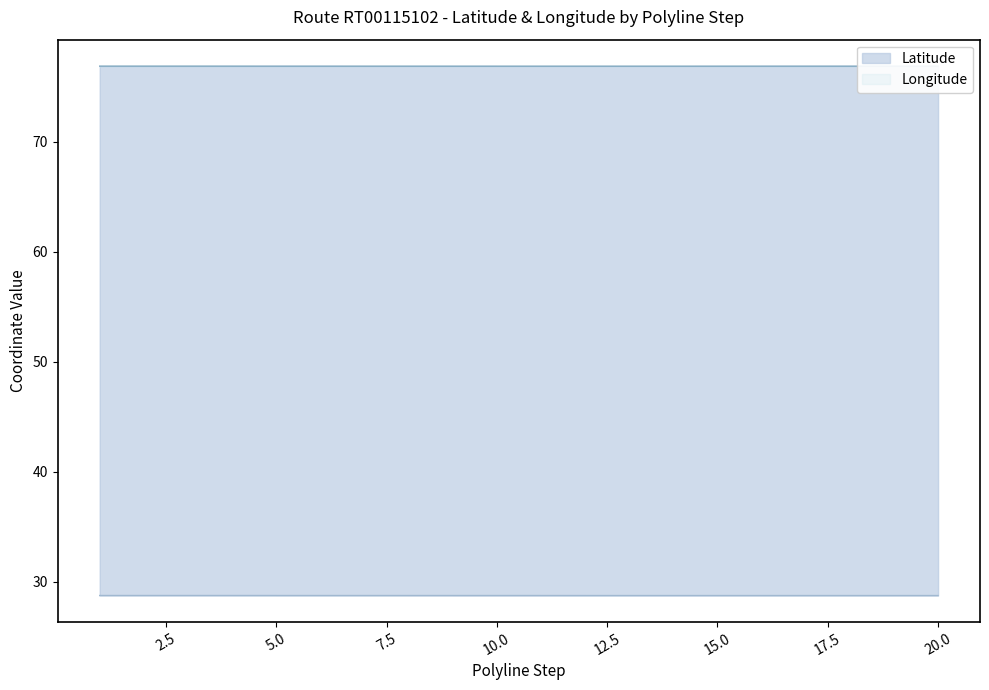

What are all the series names shown in the legend?

Latitude, Longitude